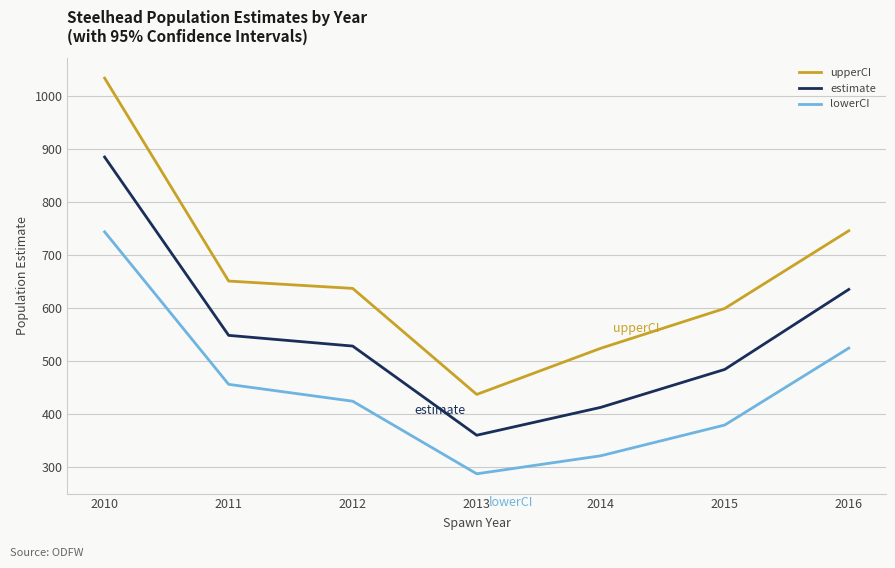

What is the sum of the upperCI values at 2011 and 2013?

1087.4